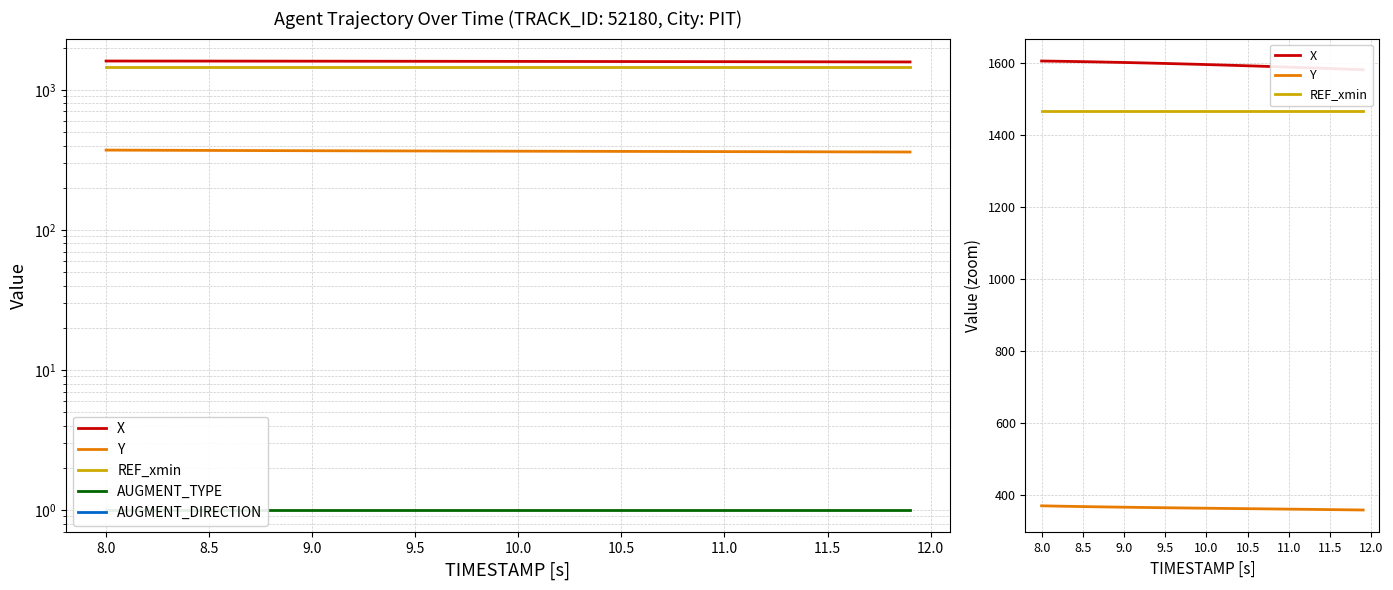

How many lines are shown in the chart?

5